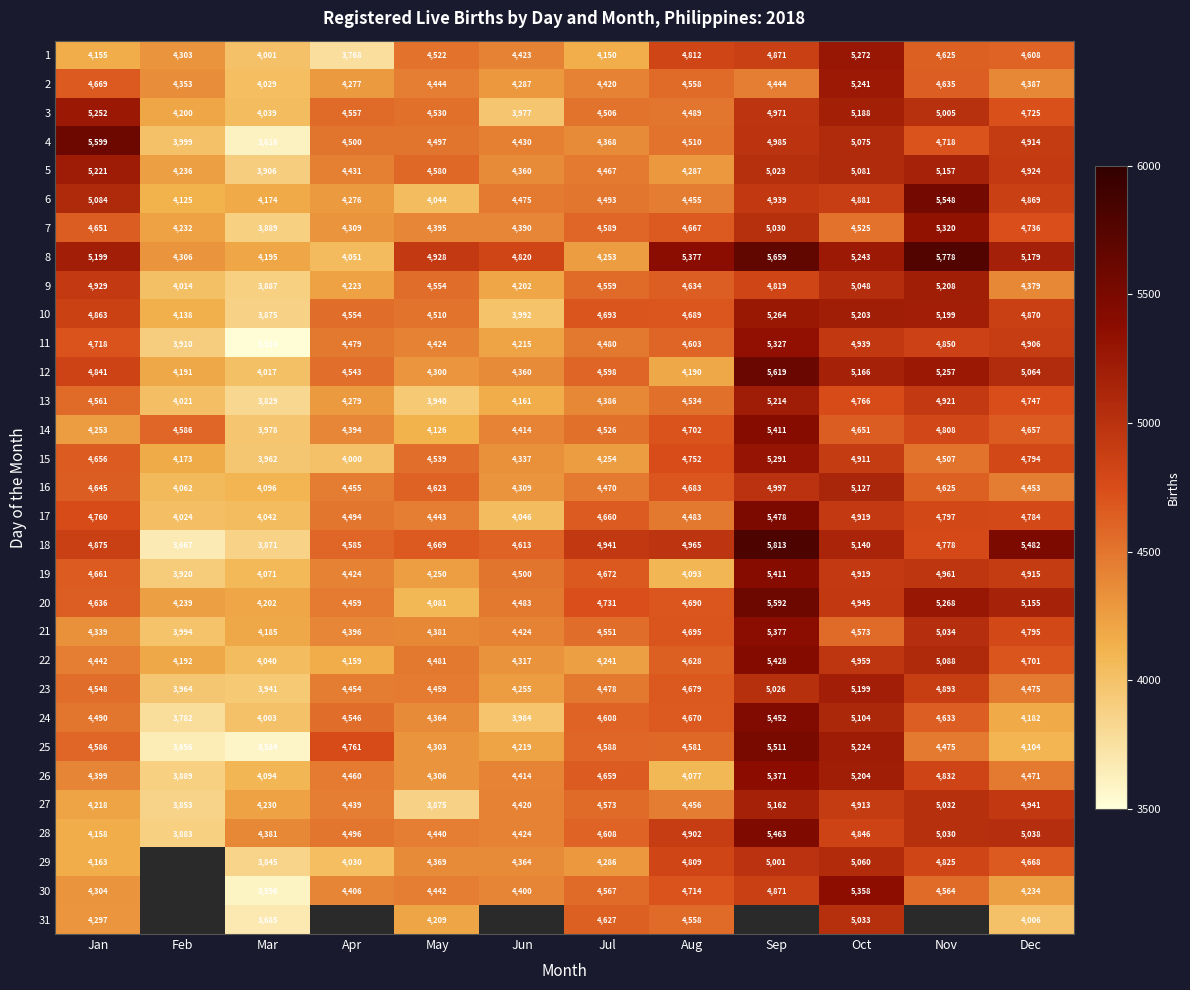

The 9 series shows 6785 at Jul. True or false?

False